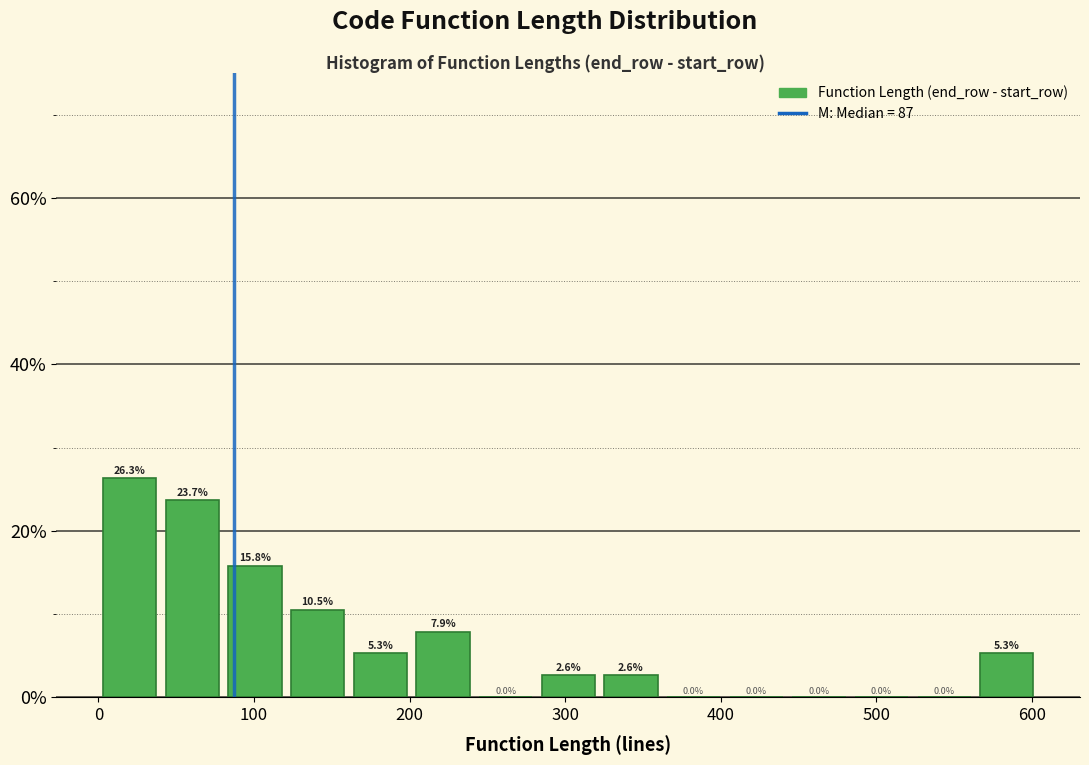

Reading left to right, list every bar in this chart as the range it spans on the x-axis followed by its height. The bar edges are not printed on the chart, so give them approximately, as read against the axis.

0 to 40: 26.3
40 to 80: 23.7
80 to 120: 15.8
120 to 160: 10.5
160 to 200: 5.3
200 to 240: 7.9
240 to 280: 0.0
280 to 330: 2.6
330 to 370: 2.6
370 to 410: 0.0
410 to 450: 0.0
450 to 490: 0.0
490 to 530: 0.0
530 to 570: 0.0
570 to 610: 5.3